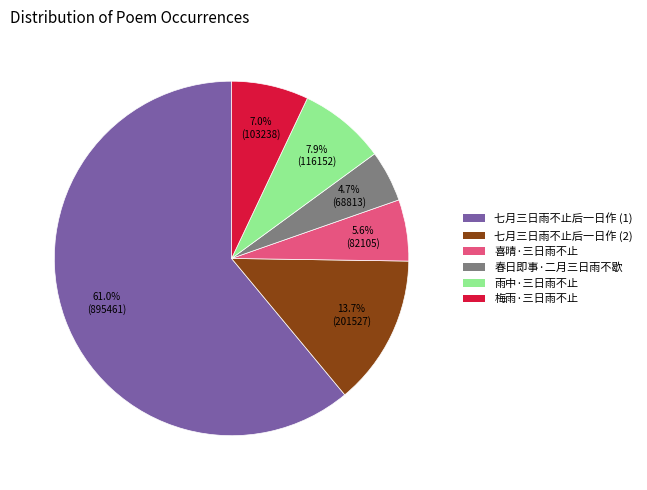

What percentage is NOT represented by 七月三日雨不止后一日作 (2)?

86.3%